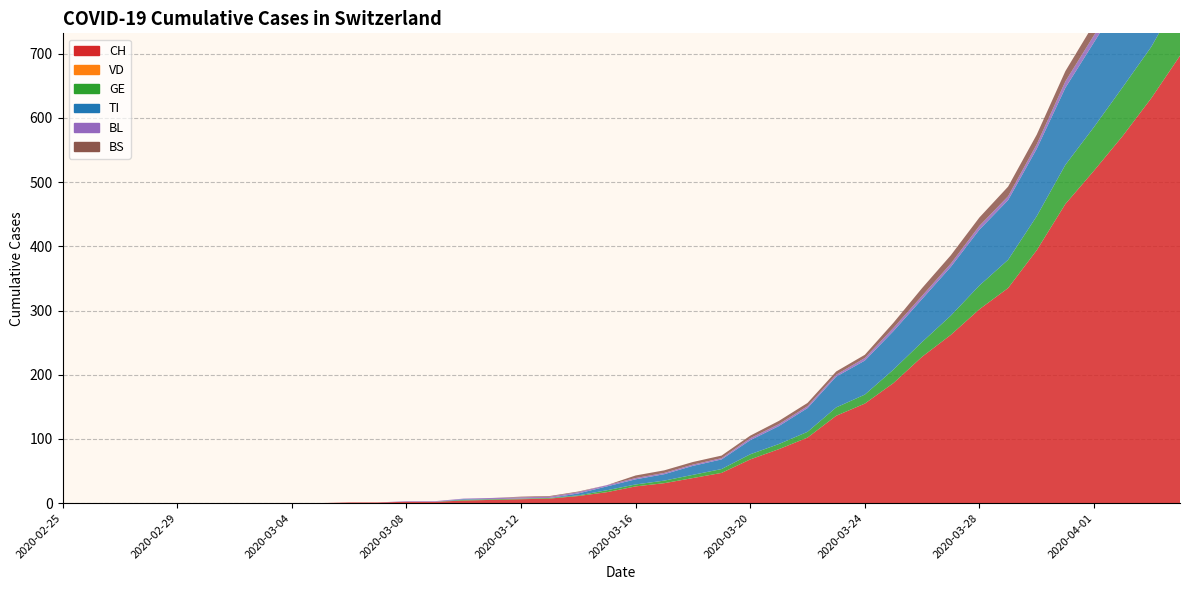

Reading right to left, extract all data points from this chart.

CH: 697	631	572	518	466	394	335	302	262	228	187	155	136	102	84	68	47	39	31	26	17	11	7	6	5	4	2	2	1	1	0	0	0	0	0	0	0	0	0	0
VD: 0	0	0	0	0	0	0	0	0	0	0	0	0	0	0	0	0	0	0	0	0	0	0	0	0	0	0	0	0	0	0	0	0	0	0	0	0	0	0	0
GE: 93	80	76	68	61	53	44	37	30	23	21	14	13	9	8	8	6	5	4	3	3	1	1	1	1	1	0	0	0	0	0	0	0	0	0	0	0	0	0	0
TI: 165	155	141	132	120	105	93	87	76	67	60	53	48	37	28	22	15	14	10	8	6	3	0	0	0	1	0	0	0	0	0	0	0	0	0	0	0	0	0	0
BL: 19	14	12	11	10	7	6	6	5	5	5	4	3	3	3	3	2	2	2	2	2	2	2	2	2	1	1	1	0	0	0	0	0	0	0	0	0	0	0	0
BS: 24	21	19	18	16	15	15	13	13	12	8	5	5	5	5	4	4	4	4	4	0	1	1	1	0	0	0	0	0	0	0	0	0	0	0	0	0	0	0	0